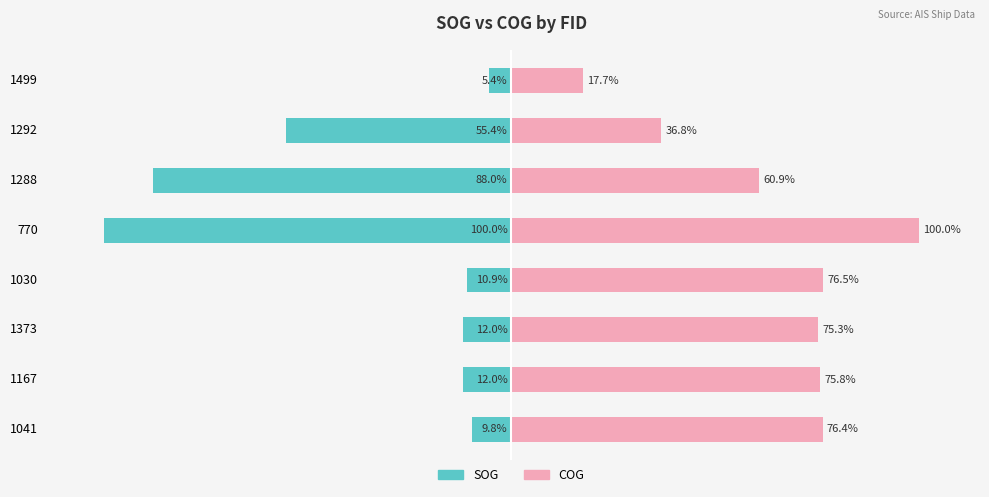

Which series has the largest total across all categories?

COG (Unmarried style)